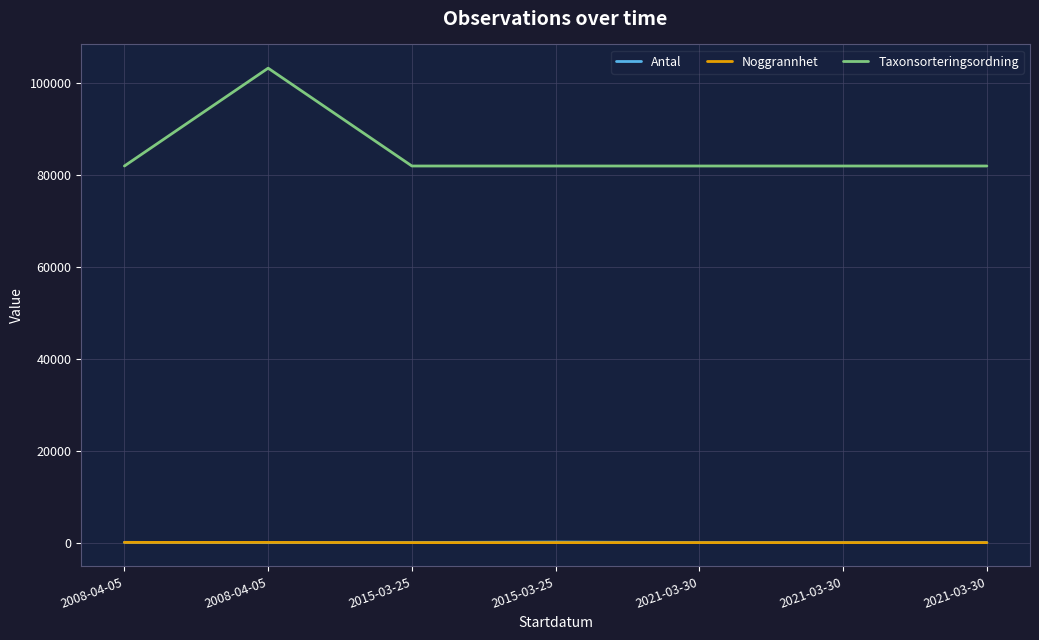

What is the label of the 5th point from the left?

2021-03-30